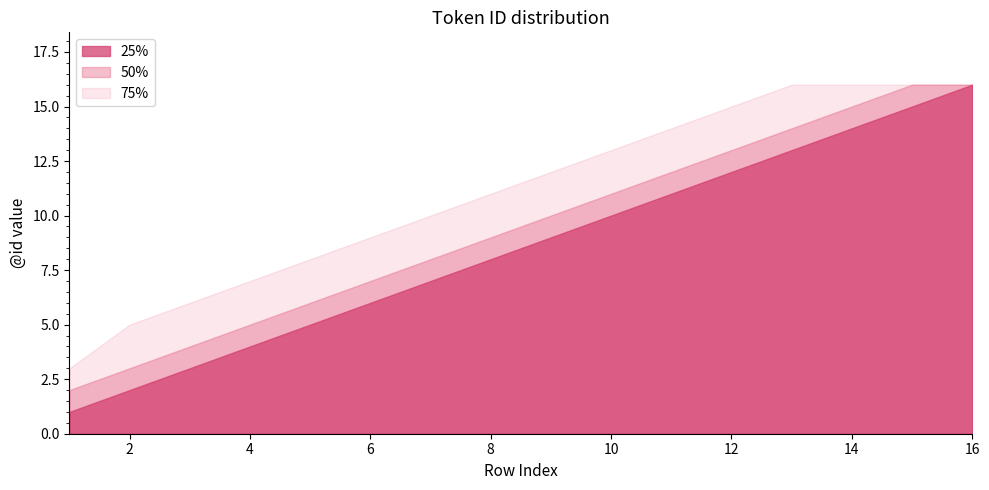

Where does the 25% series first go above 9?

10